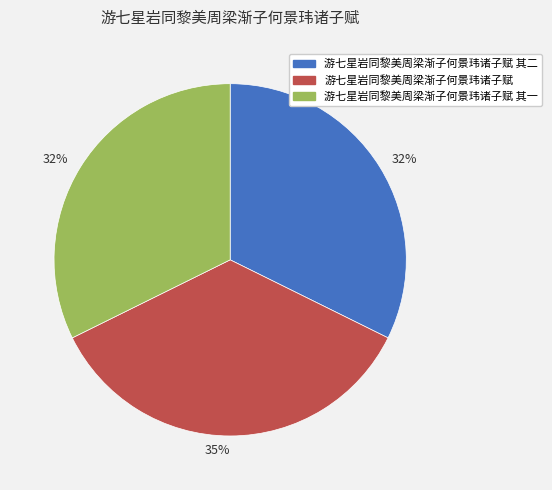

To the nearest percent, what percentage of the pie is 游七星岩同黎美周梁渐子何景玮诸子赋?

35%